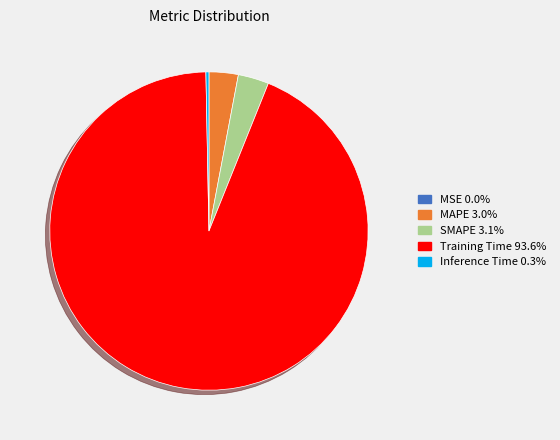

What is the largest slice in the pie chart?

Training Time